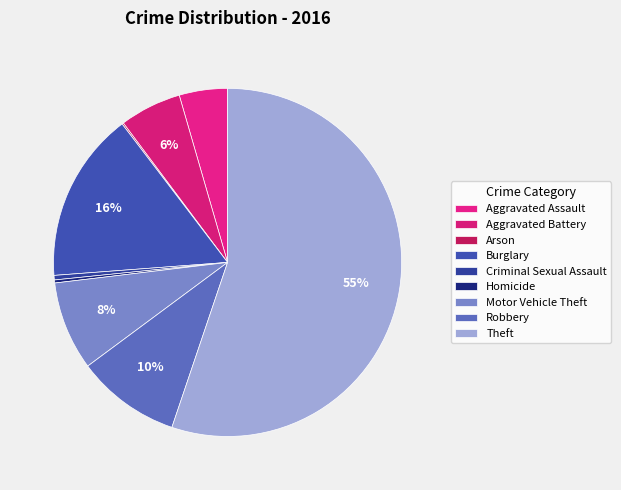

What is the change in value from Arson to Burglary?

+112